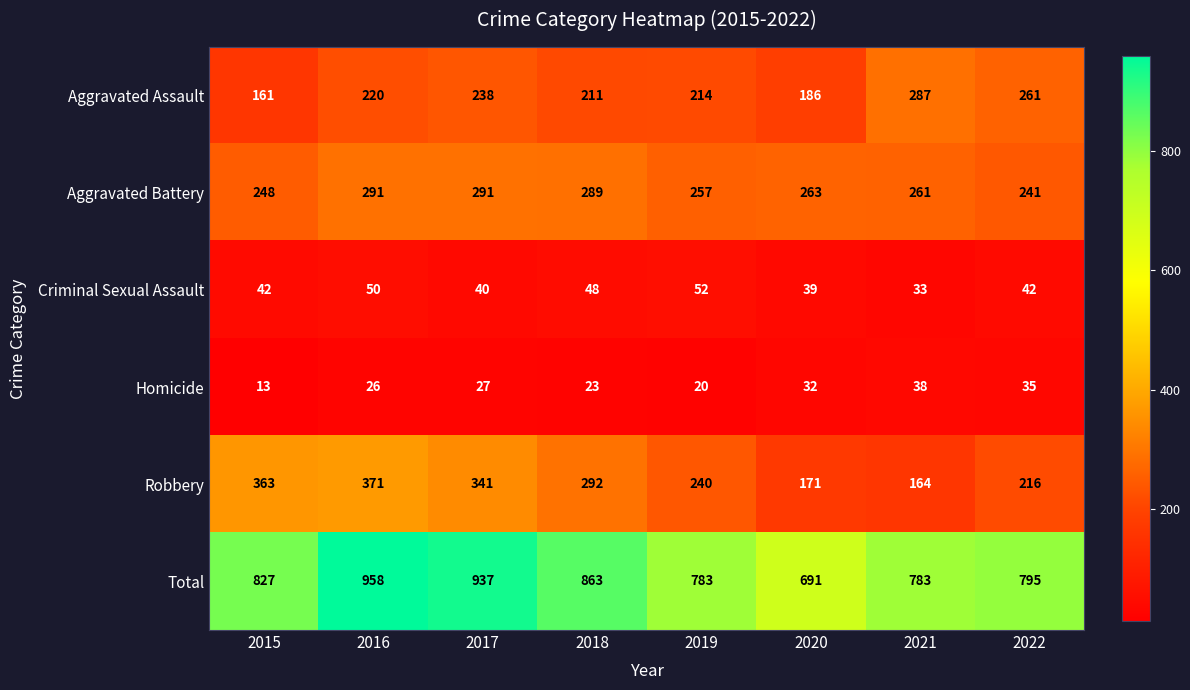

Which series has the largest total across all categories?

Total